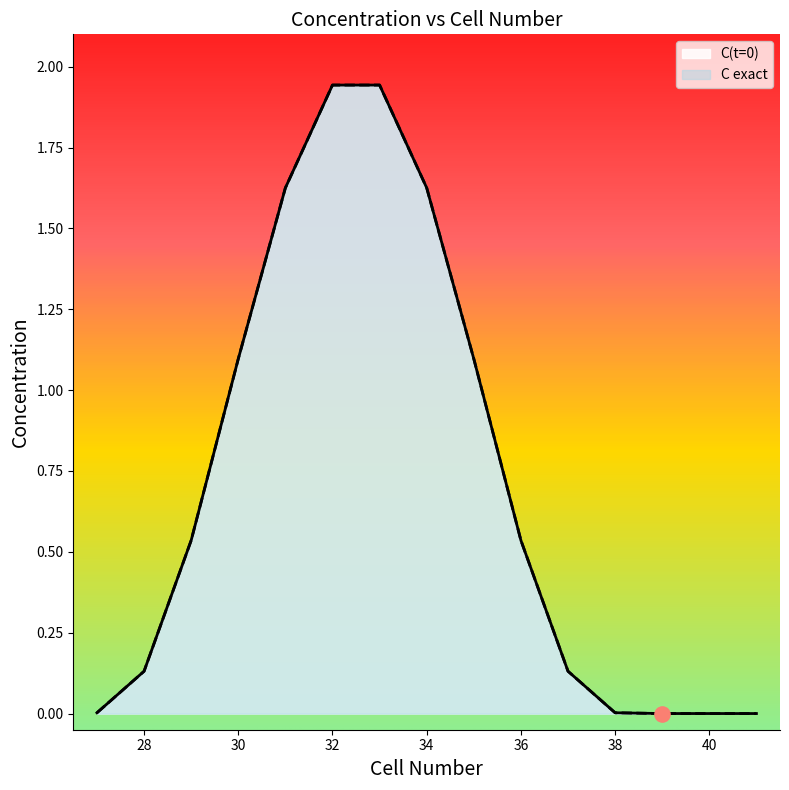

Is the value of C exact at 35 greater than the value of C(t=0) at 32?

No